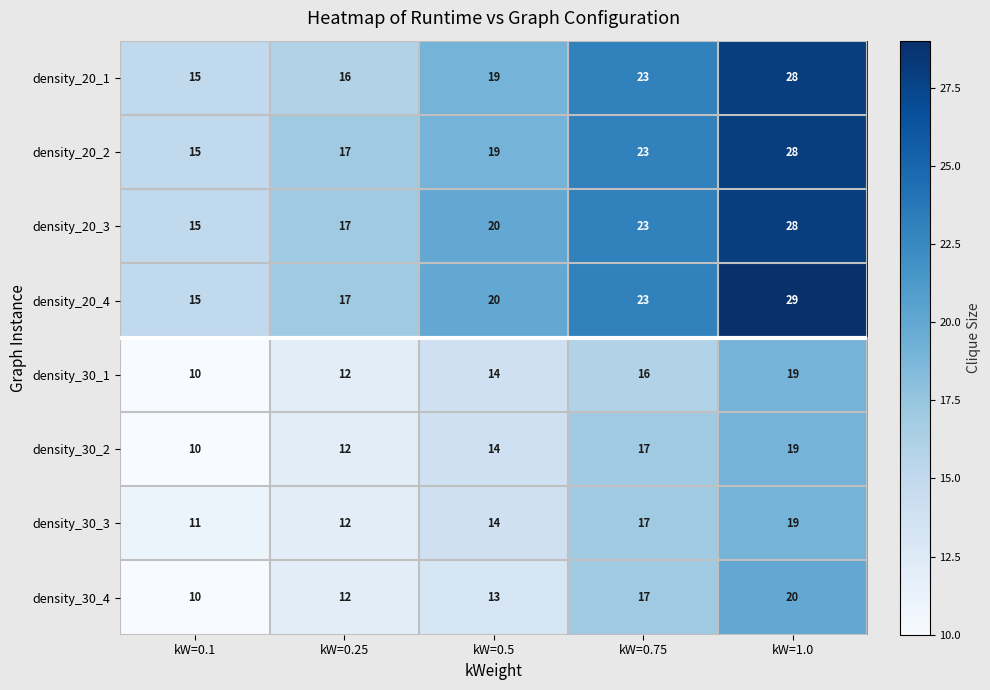

Where is density_30_1 nearest to the value 14?

kW=0.5